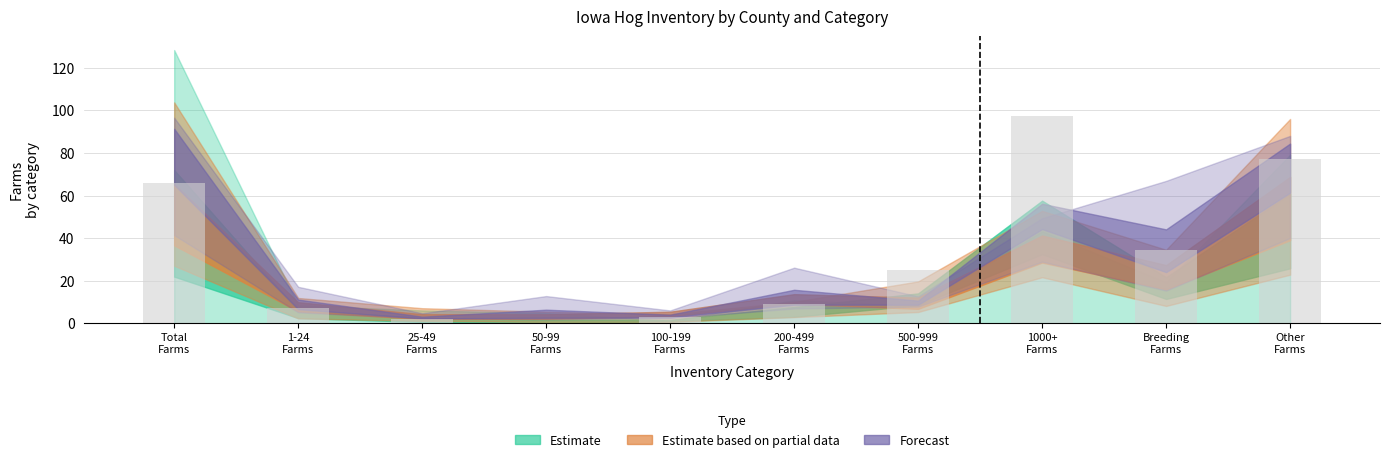

What is the greatest value displayed?

97.2